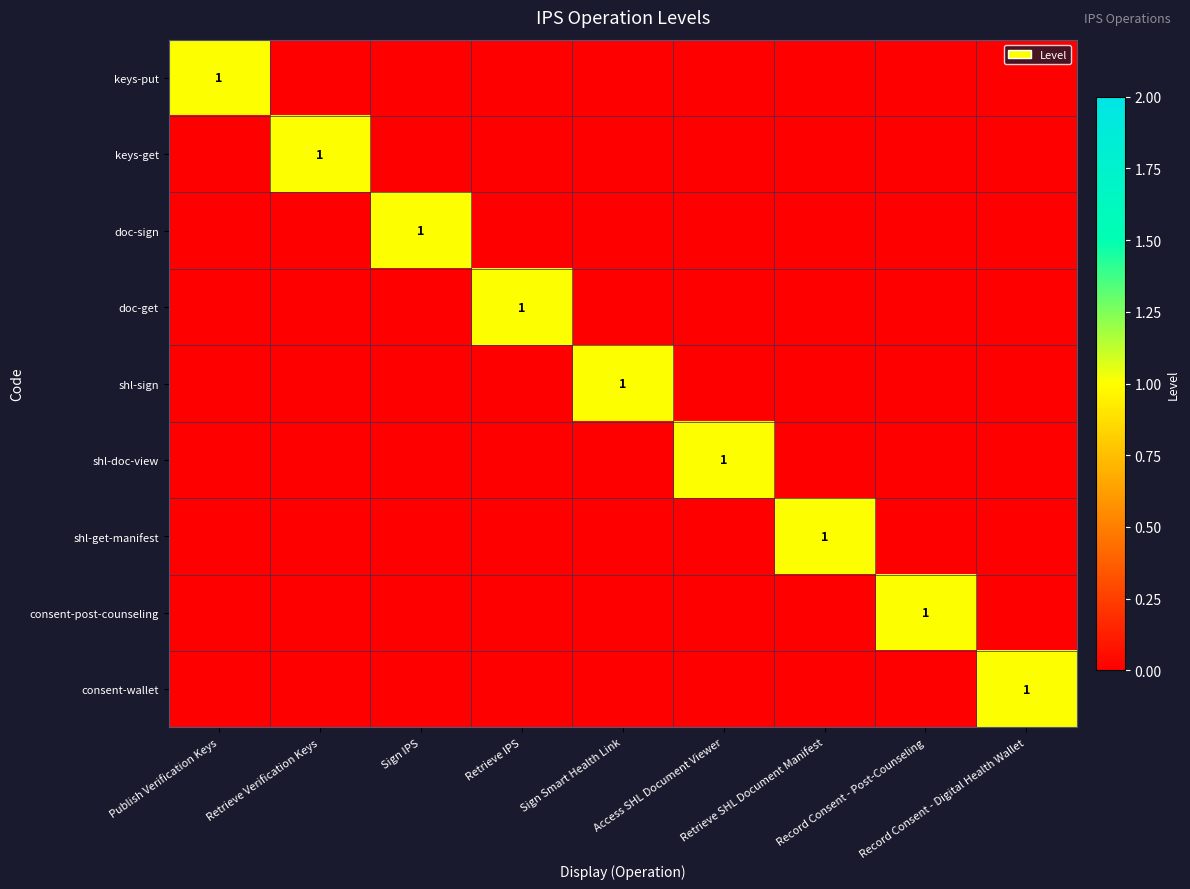

How many data points does each series have?

9